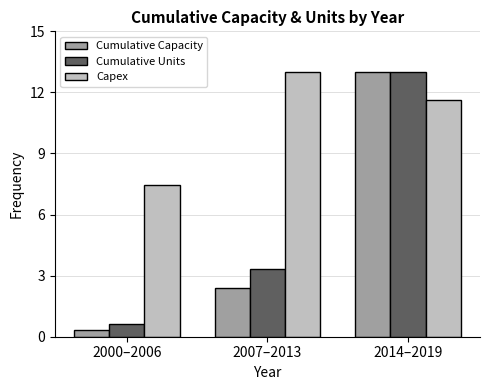

What position from the left is 2000–2006?

1